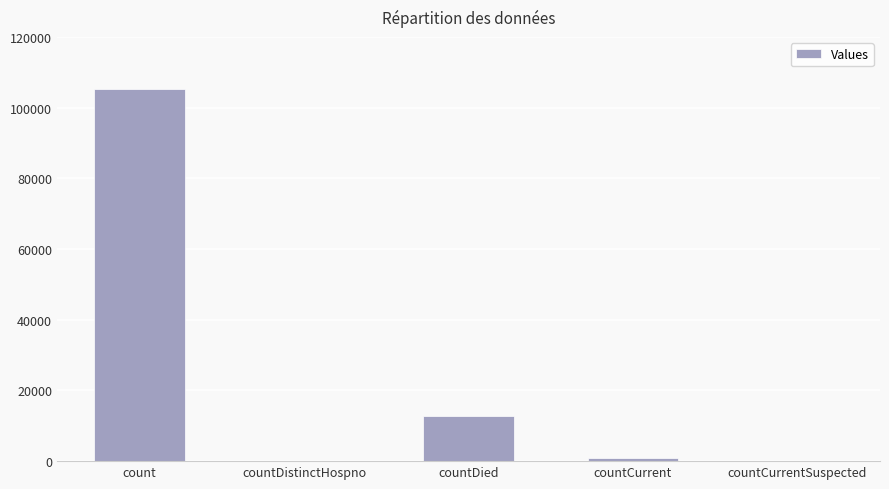

What is the difference between the values at countDied and countDistinctHospno?

12634